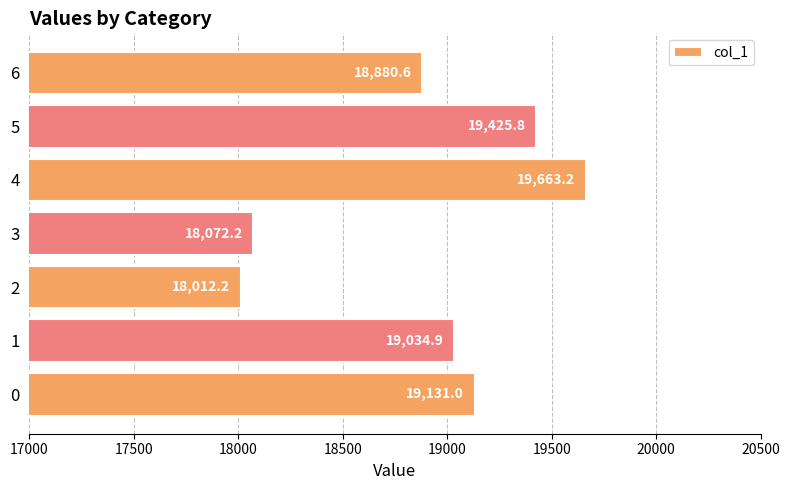

Is it true that the value at 2 is 18012.2?

True